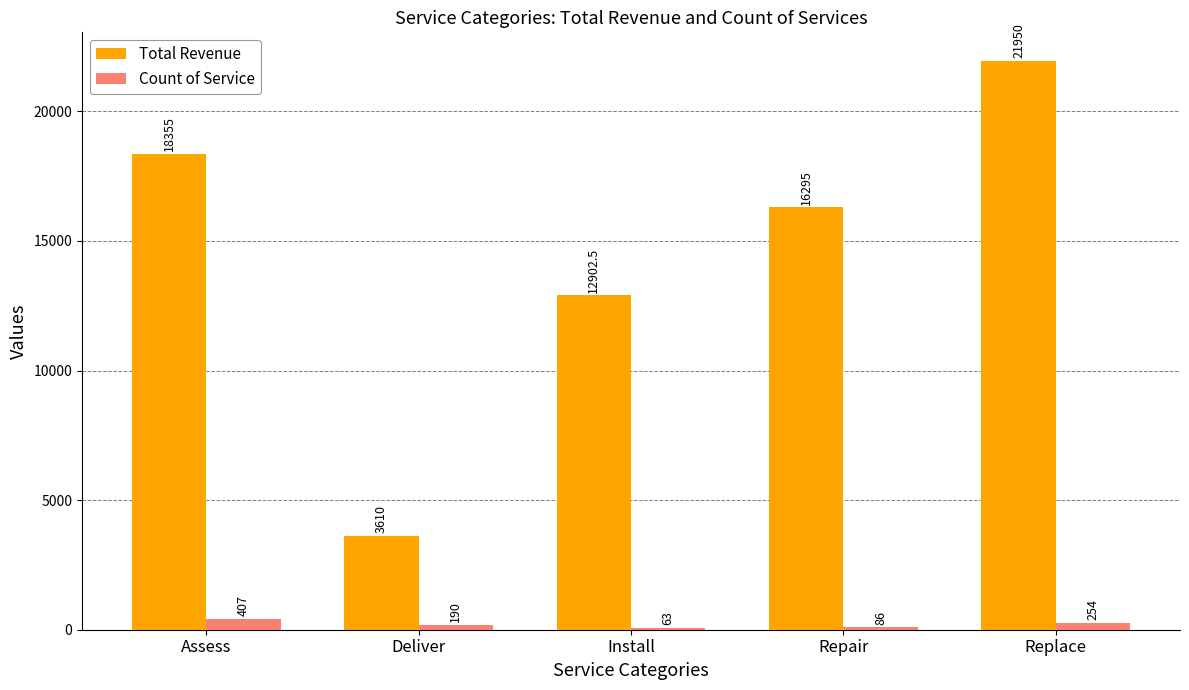

The Count of Service series shows 86.0 at Repair. True or false?

True